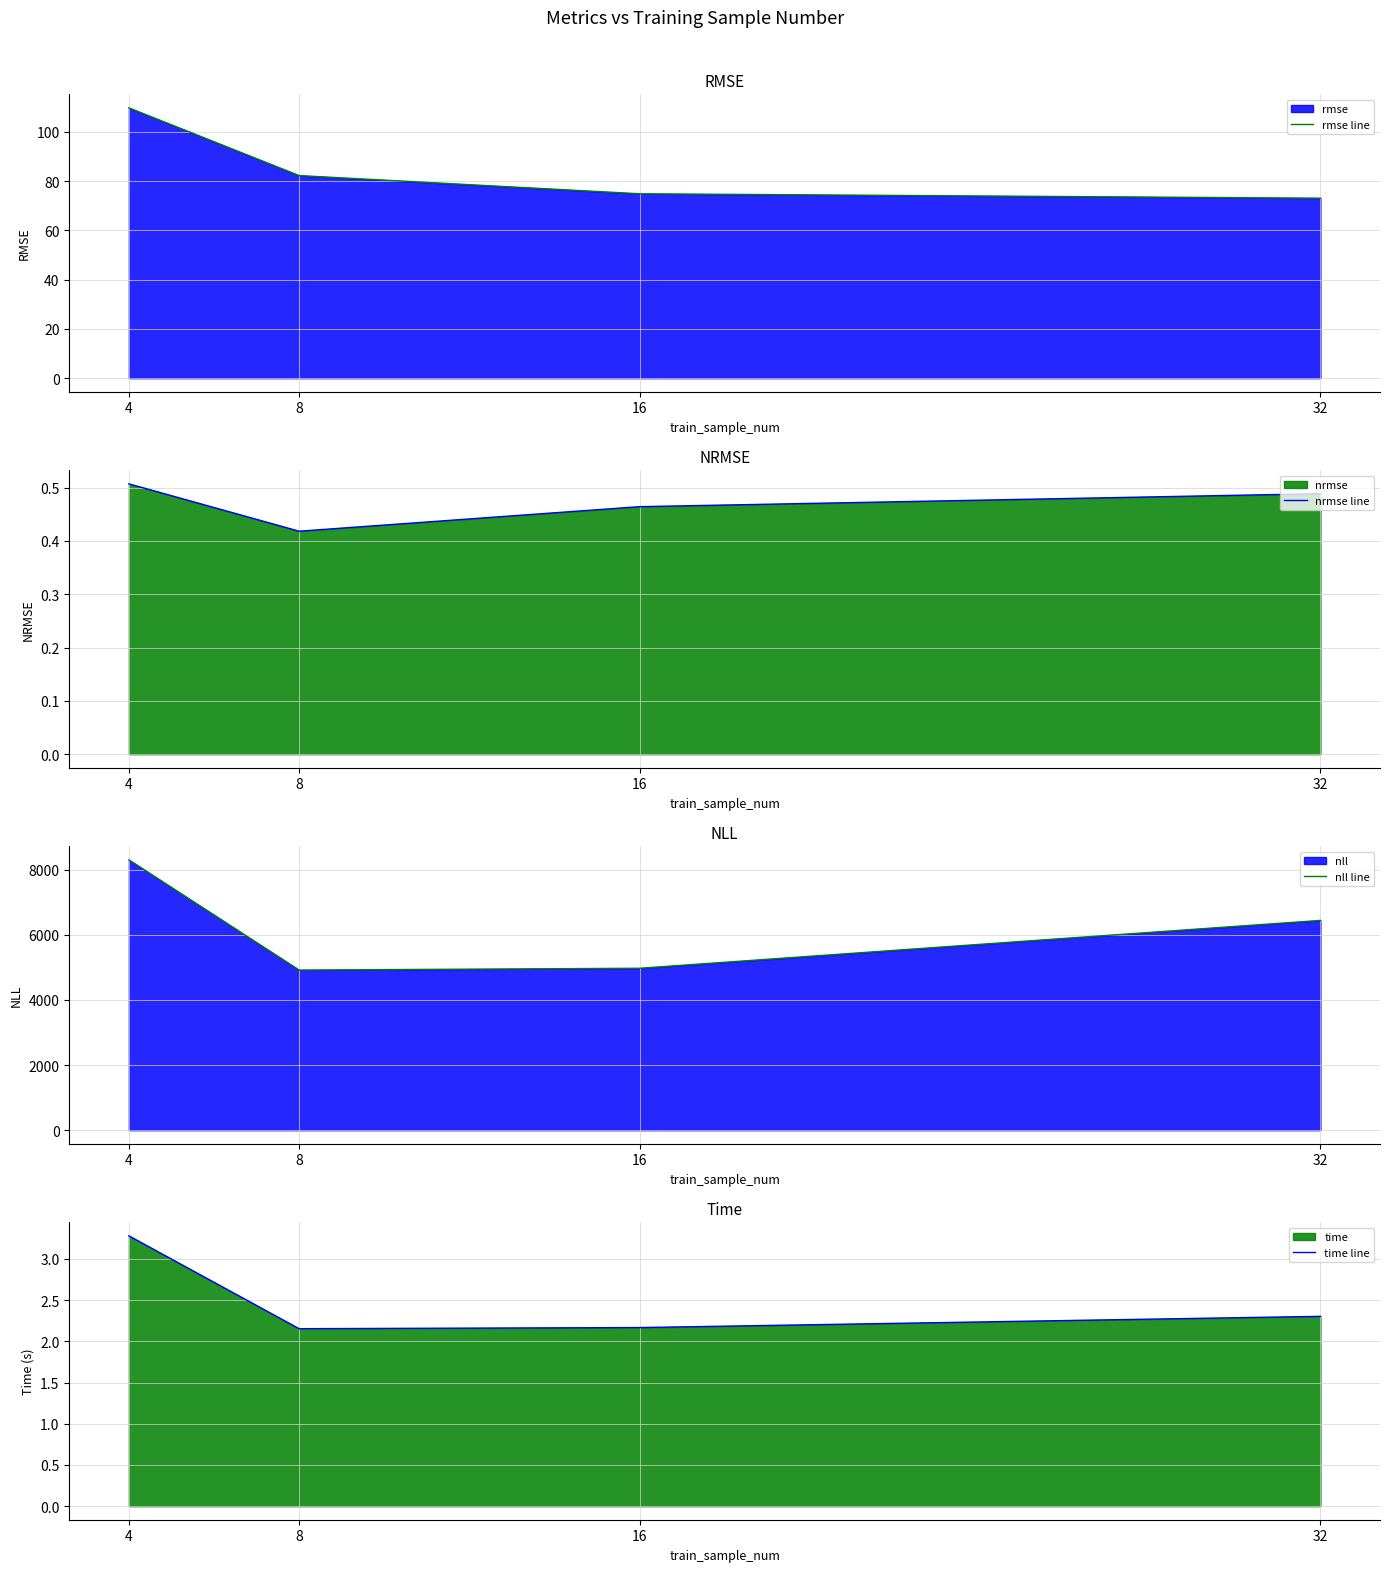

Is the value of time line at 4 greater than the value of nrmse line at 4?

Yes